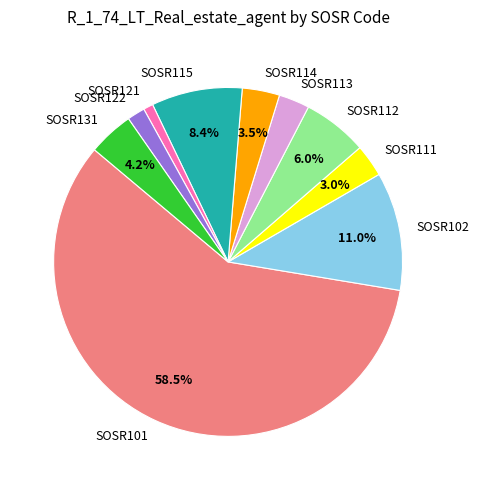

How many slices are in this pie chart?

10